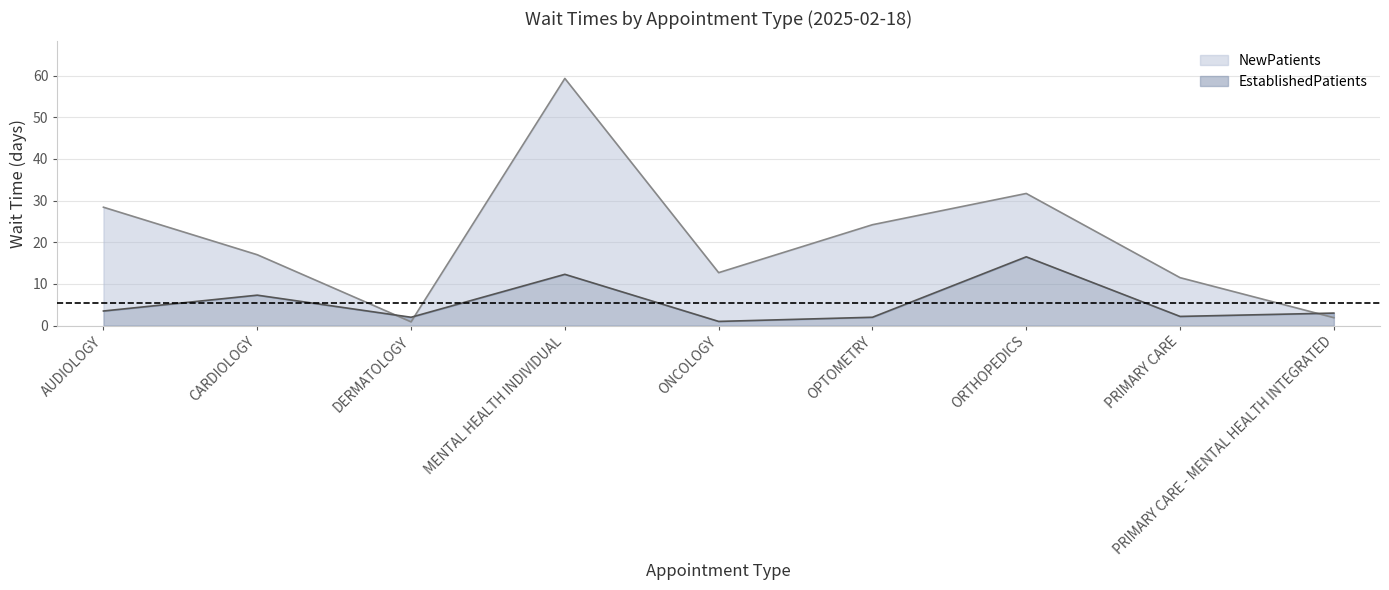

True or false: NewPatients has more than 2 interior local peaks.

False